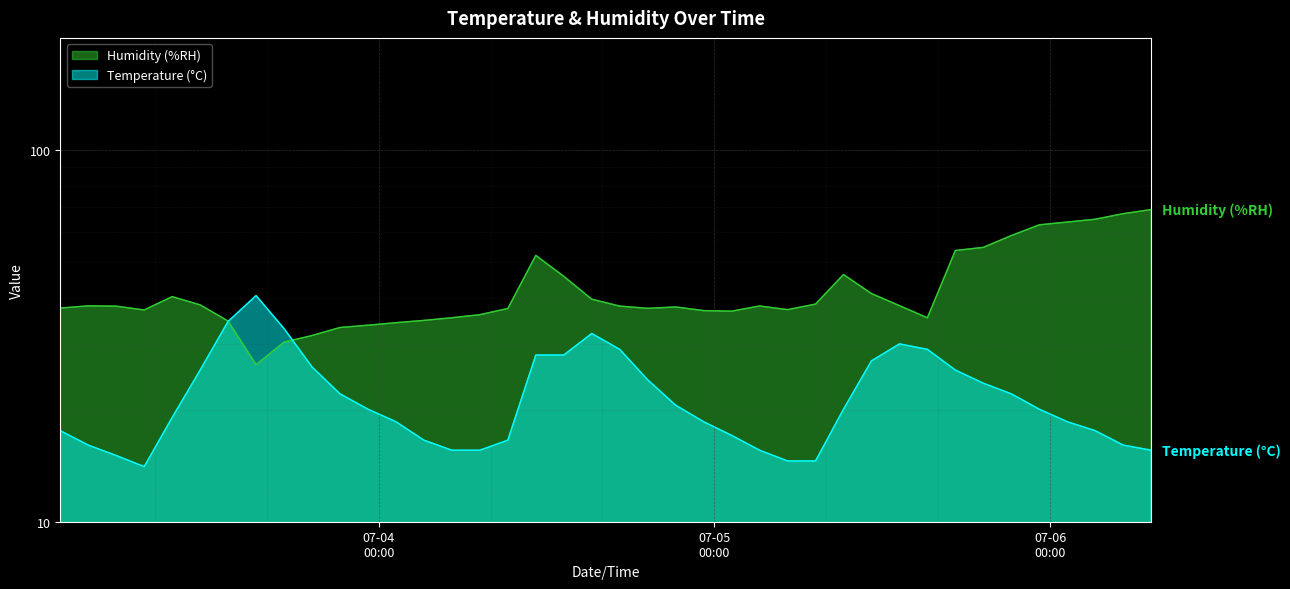

What is the average value of the Humidity (%RH) series?

42.3